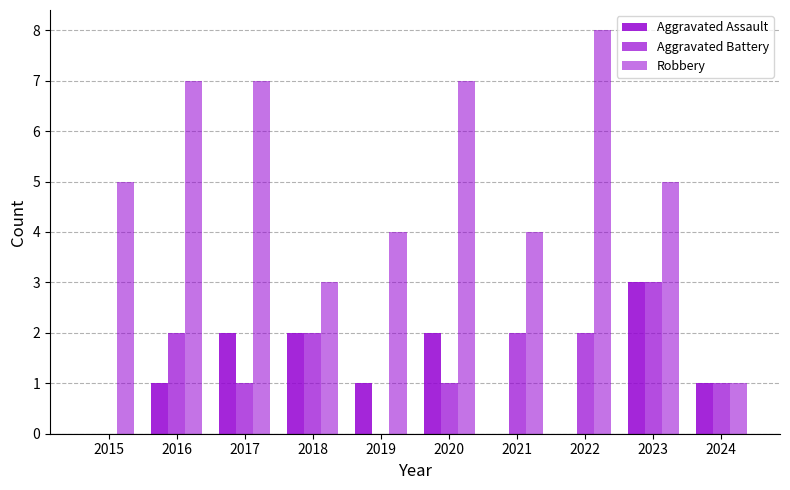

Count the Aggravated Battery values in the range 1 to 2.

7